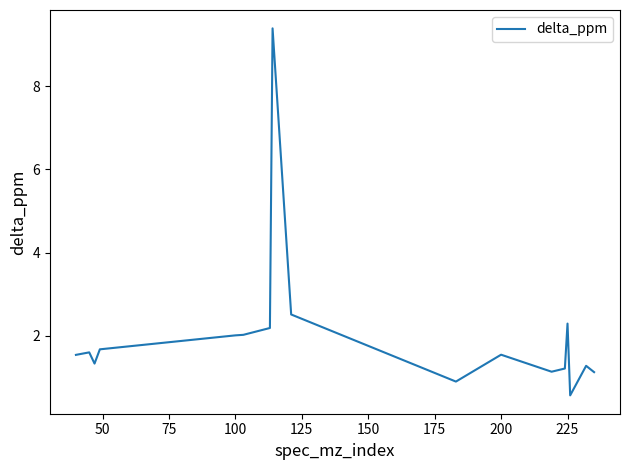

What is the smallest value displayed?

0.6